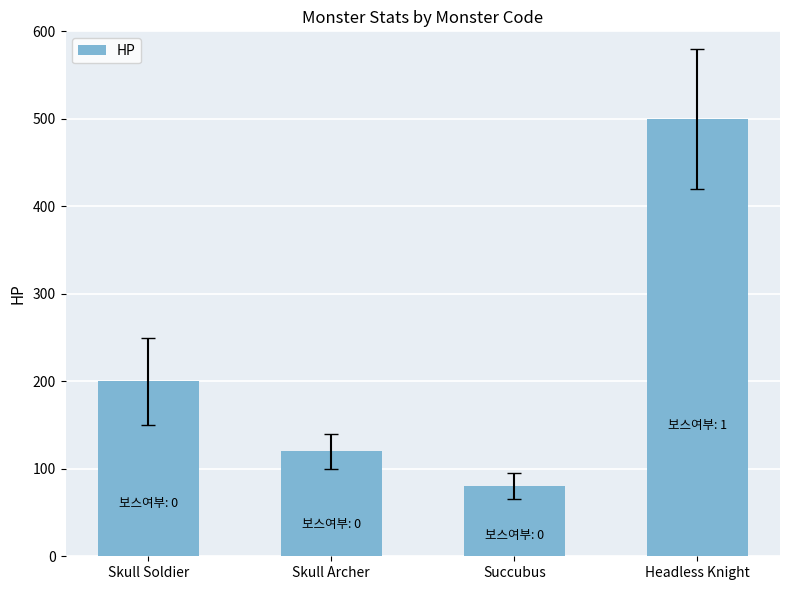

What is the average value?

225